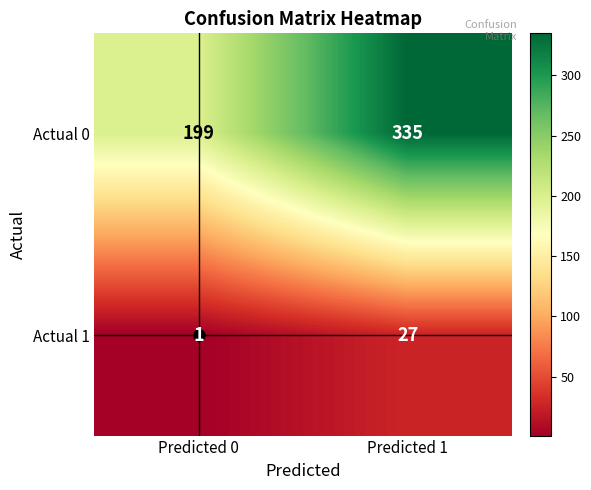

Which series has the largest total across all categories?

Actual 0